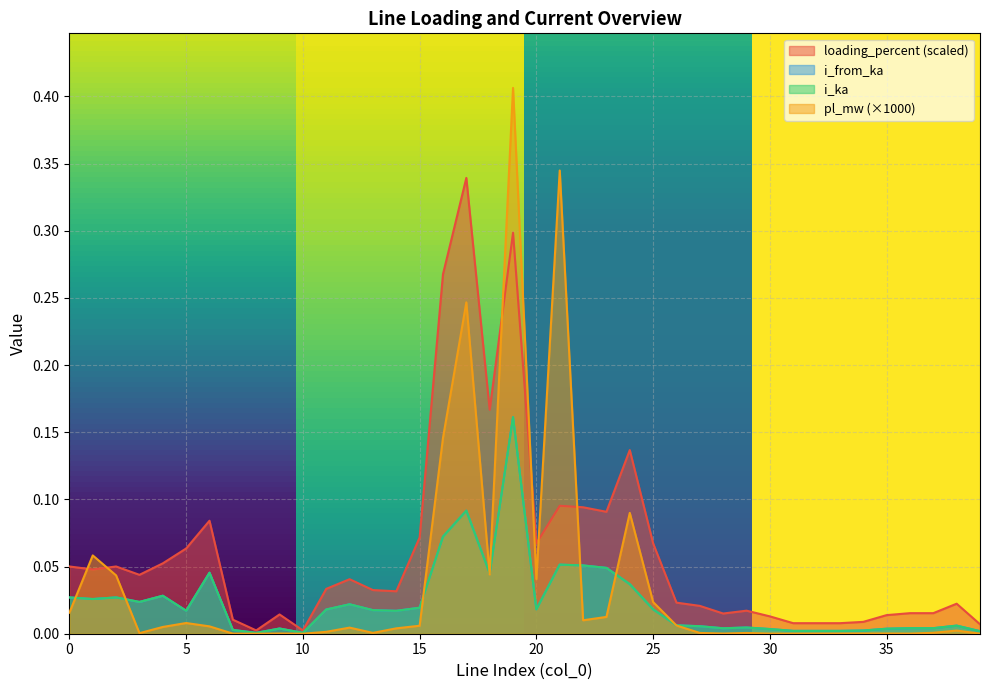

Is it true that i_from_ka equals 0.0 at 15?

True